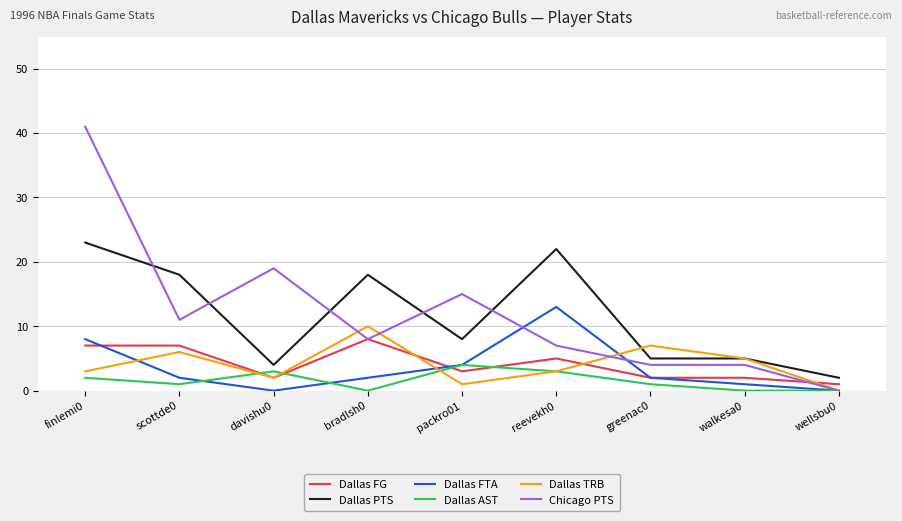

What is the sum of the Dallas AST values at greenac0 and finlemi0?

3